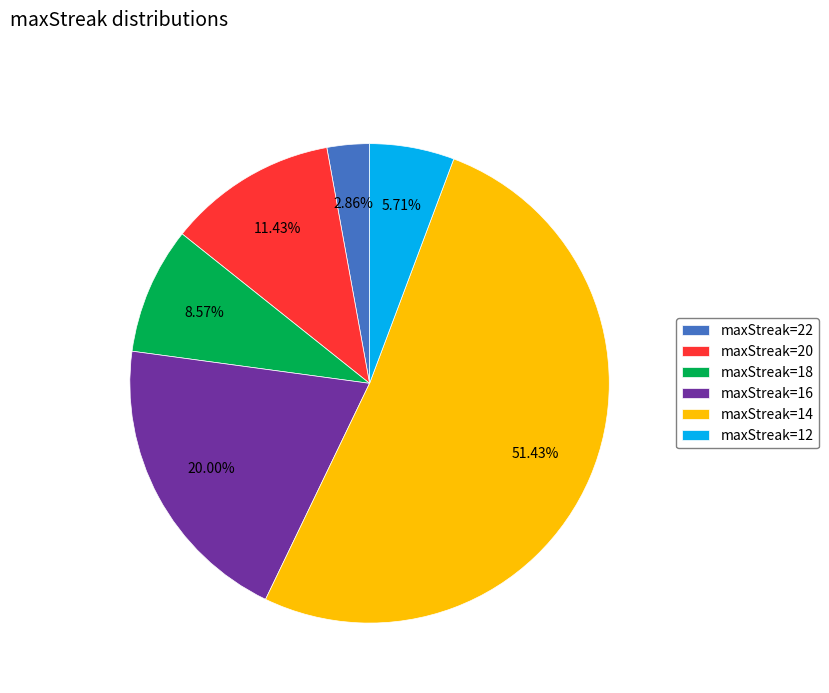

Combined, do maxStreak=12 and maxStreak=20 account for over 50%?

No